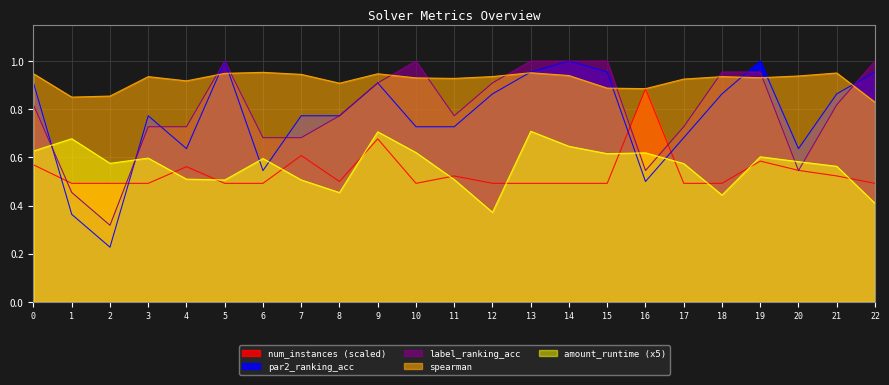

What is the difference between the maximum and minimum values in the amount_runtime series?

0.3